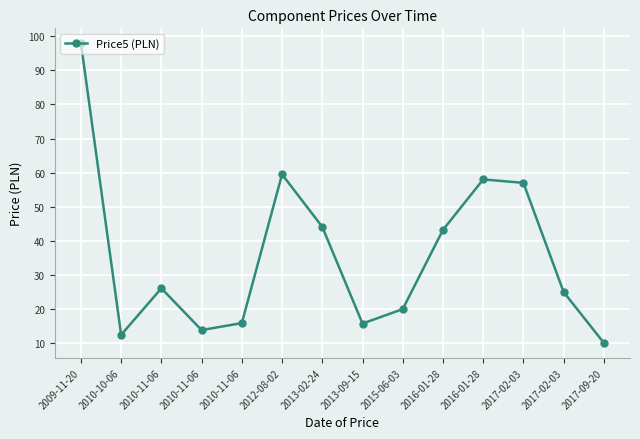

At which category does the data reach its first local peak?

2010-11-06